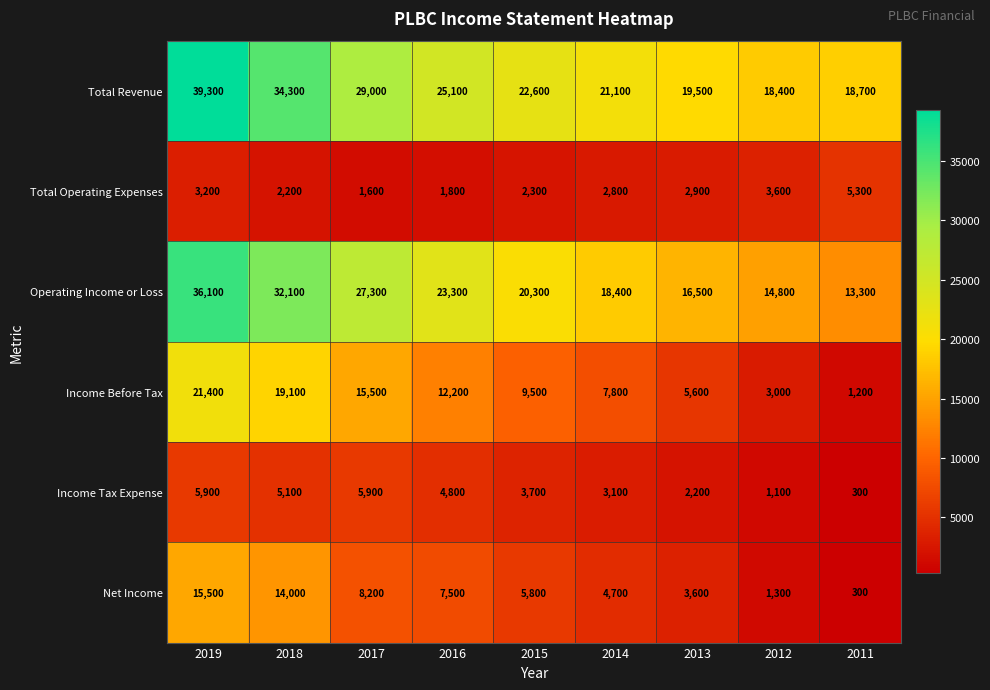

What is the approximate value of Total Revenue at 2016, to the nearest 10?

25100